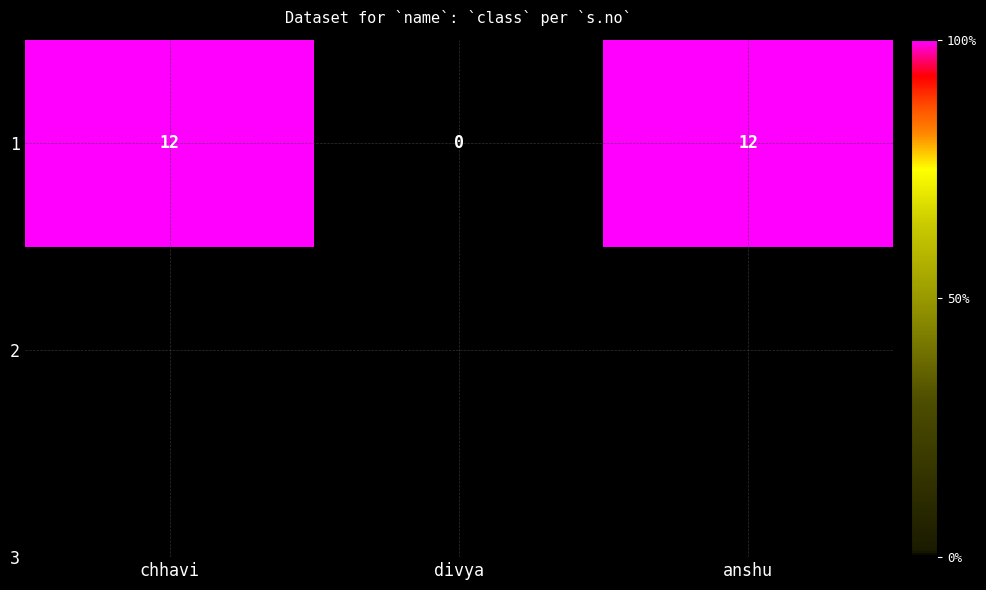

Reading left to right, list all the values displayed in this chart.

chhavi=12	divya=0	anshu=12